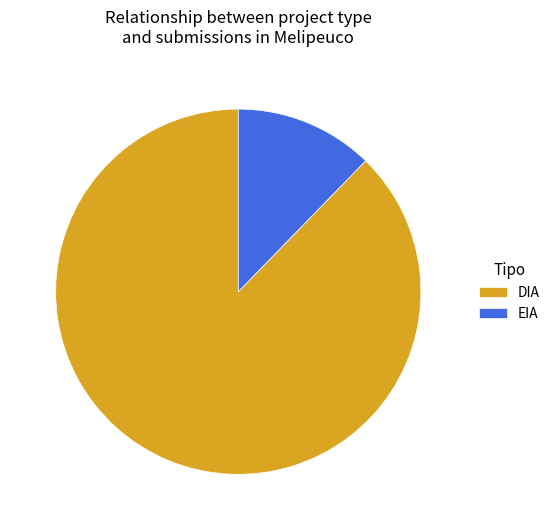

What is the largest slice in the pie chart?

DIA